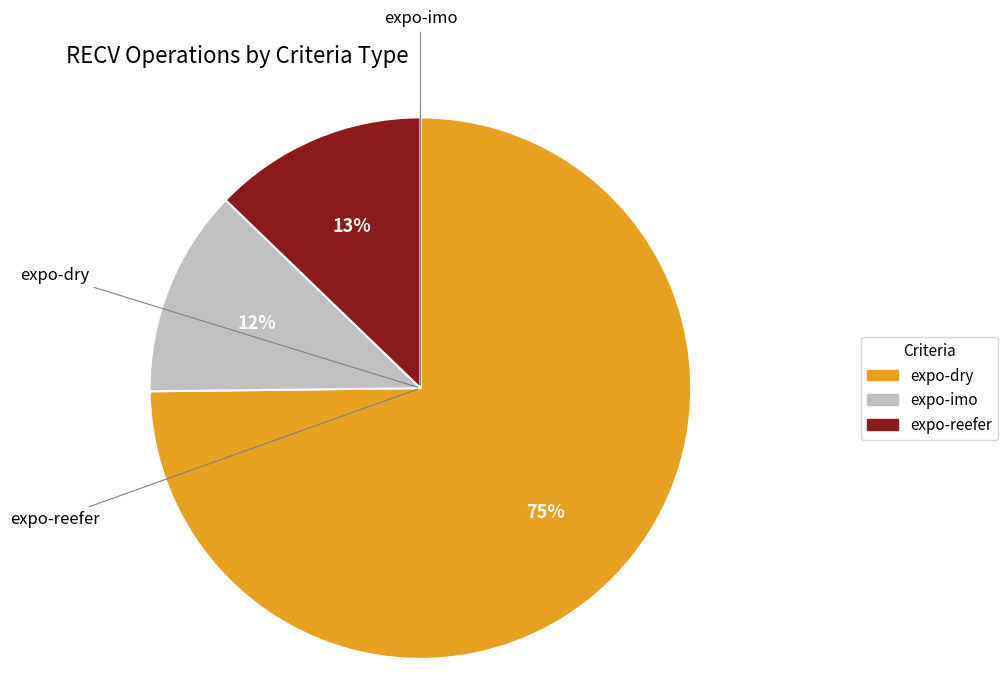

Is there any slice that represents more than half of the pie?

Yes